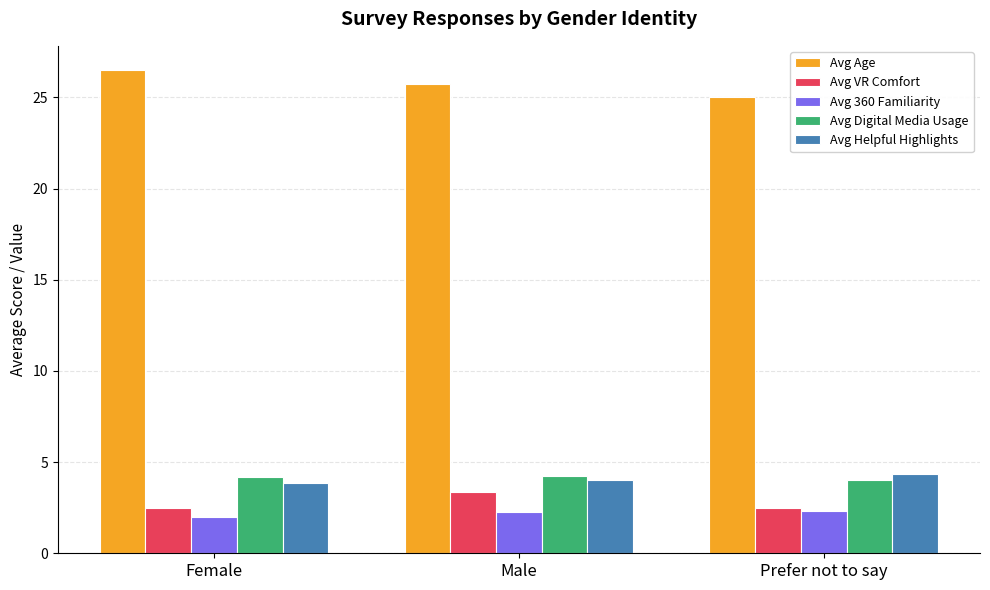

The value of Avg VR Comfort at Female is 3.8. True or false?

False